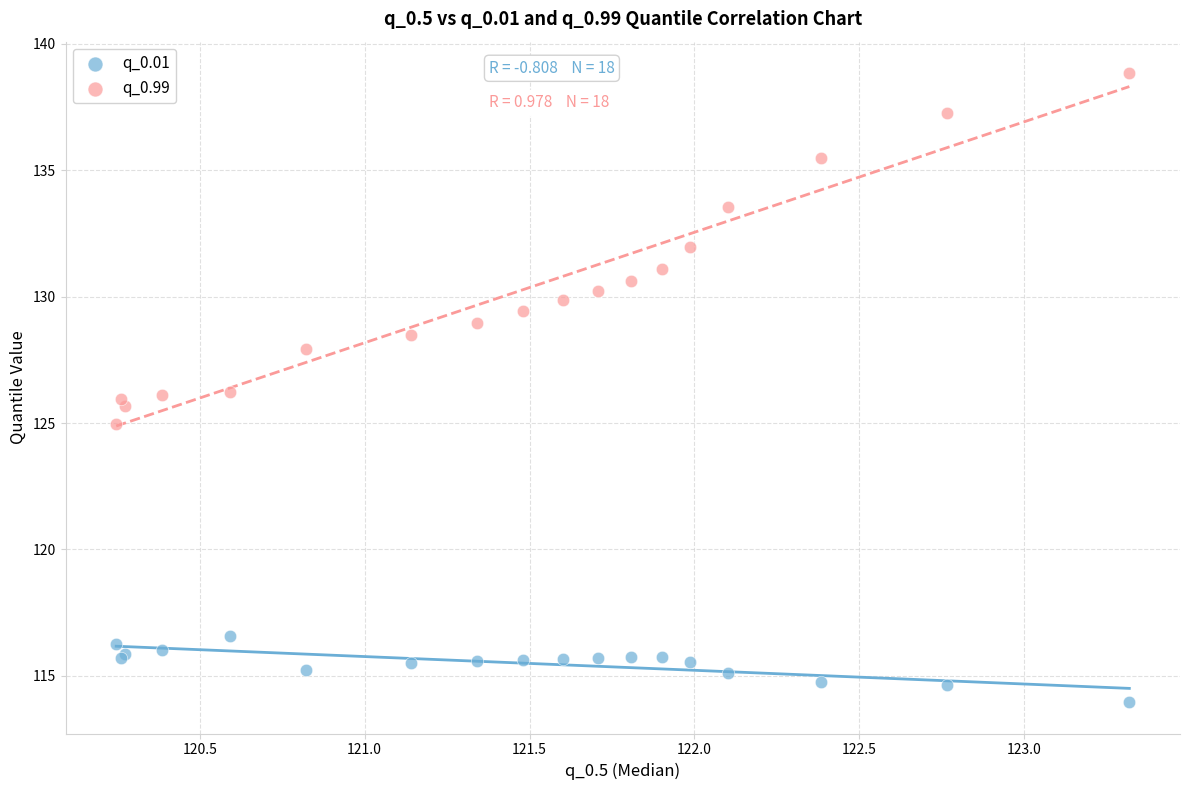

Which series has the widest spread of Y values?

q_0.99